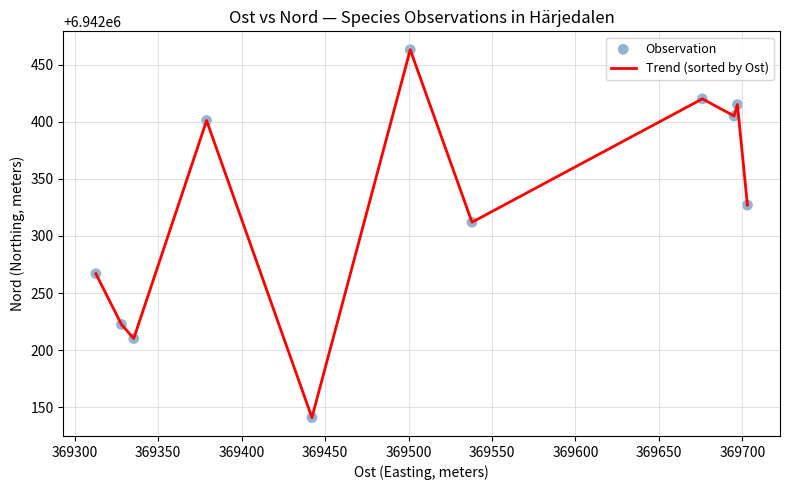

What is the difference between the maximum and minimum values?

322.0